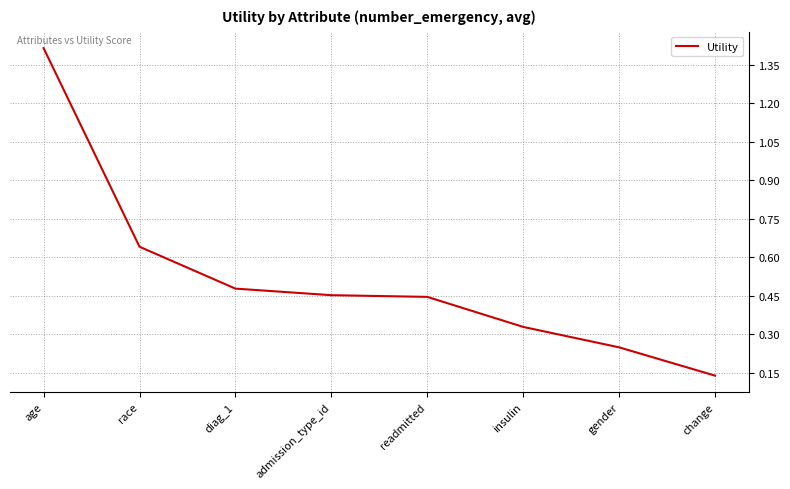

What position from the left is diag_1?

3